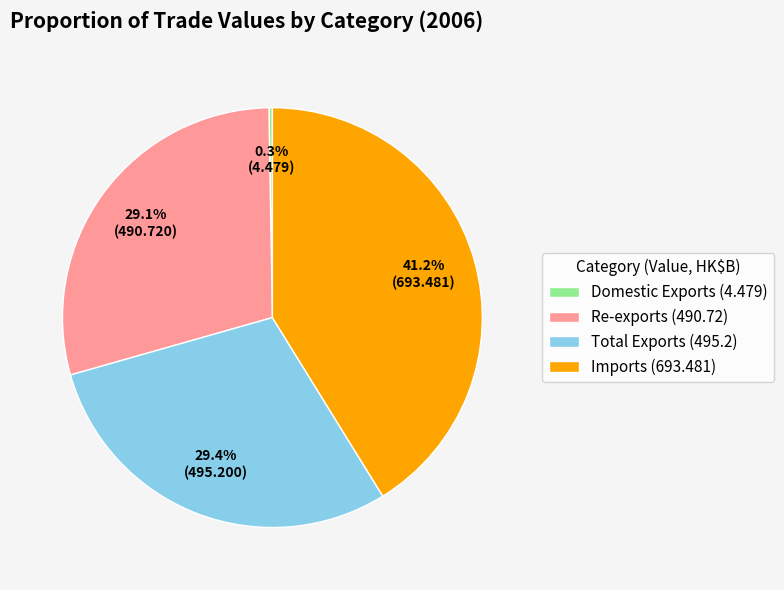

What percentage is NOT represented by Imports (693.481)?

58.8%